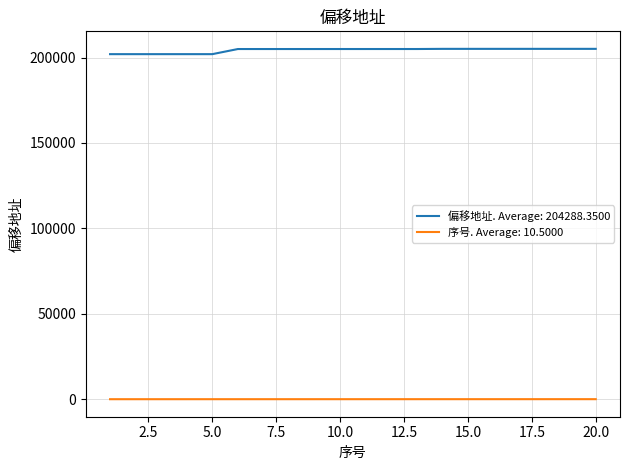

True or false: 偏移地址. Average: 204288.3500 and 序号. Average: 10.5000 cross at least once.

False